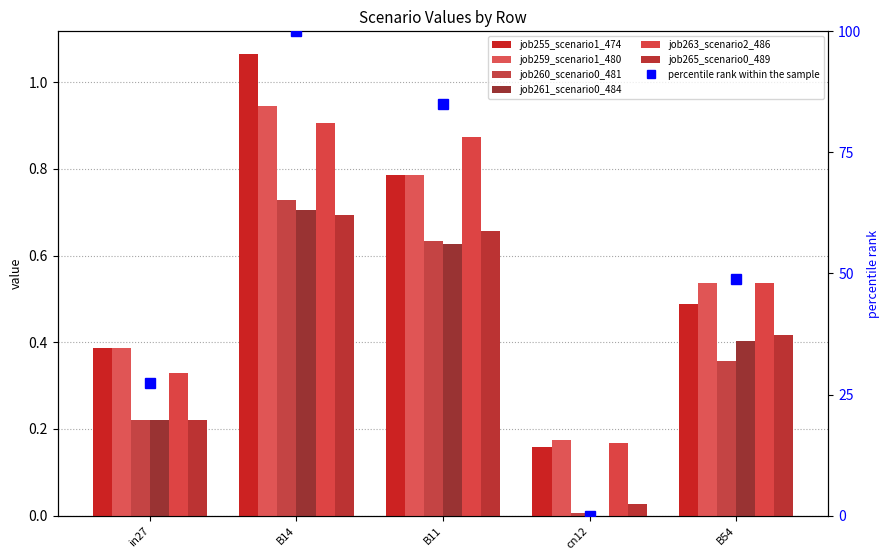

What is the average value of the job265_scenario0_489 series?

0.4